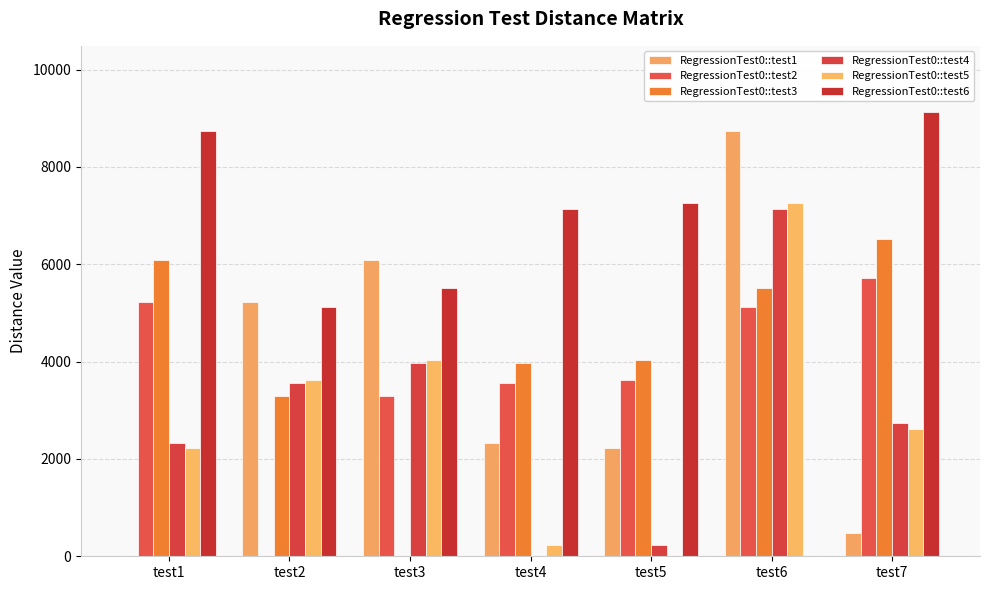

At which label is RegressionTest0::test5 closest to 3625?

test2